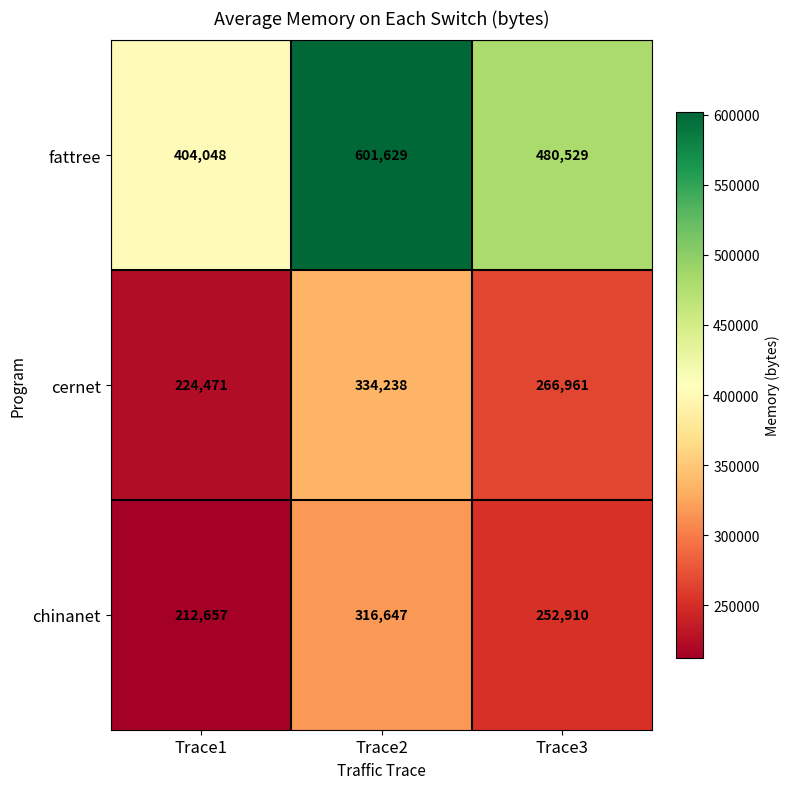

What is the total value across all series at Trace2?

1252514